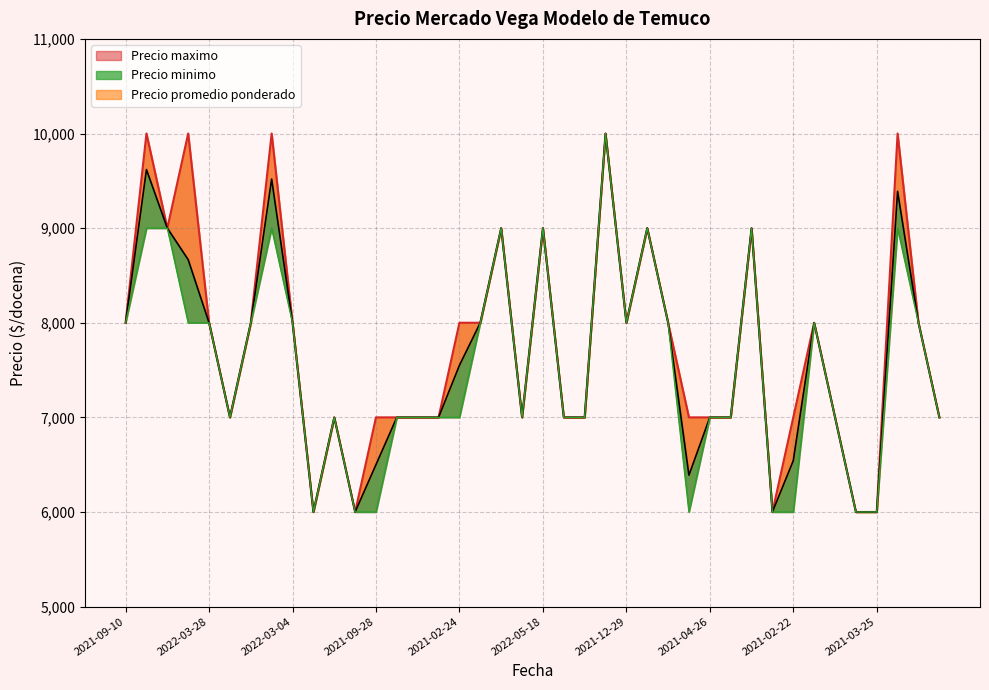

True or false: Precio minimo and Precio maximo intersect in this chart.

False